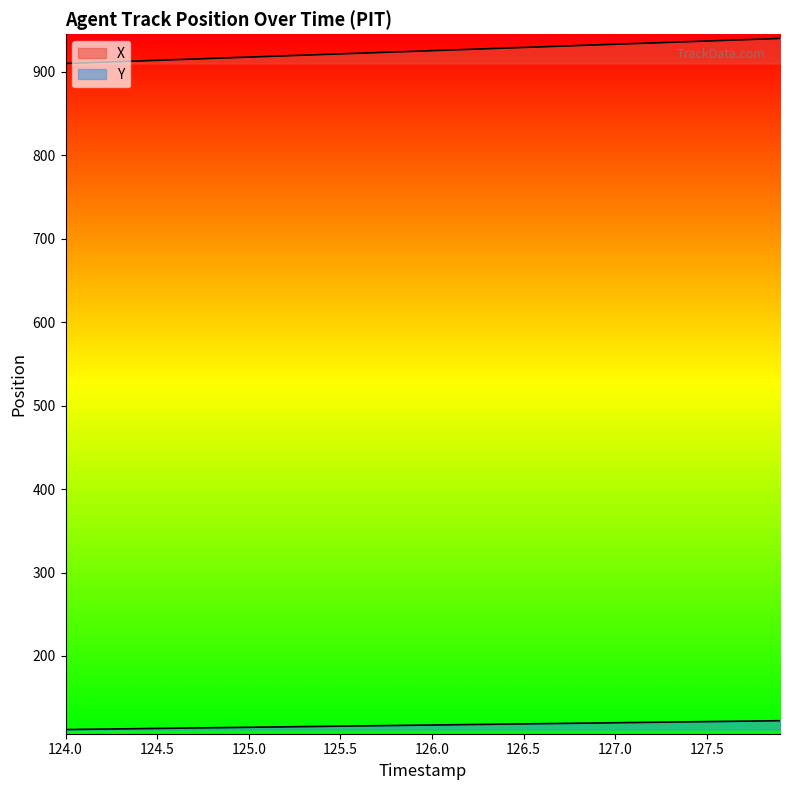

How many lines are shown in the chart?

2